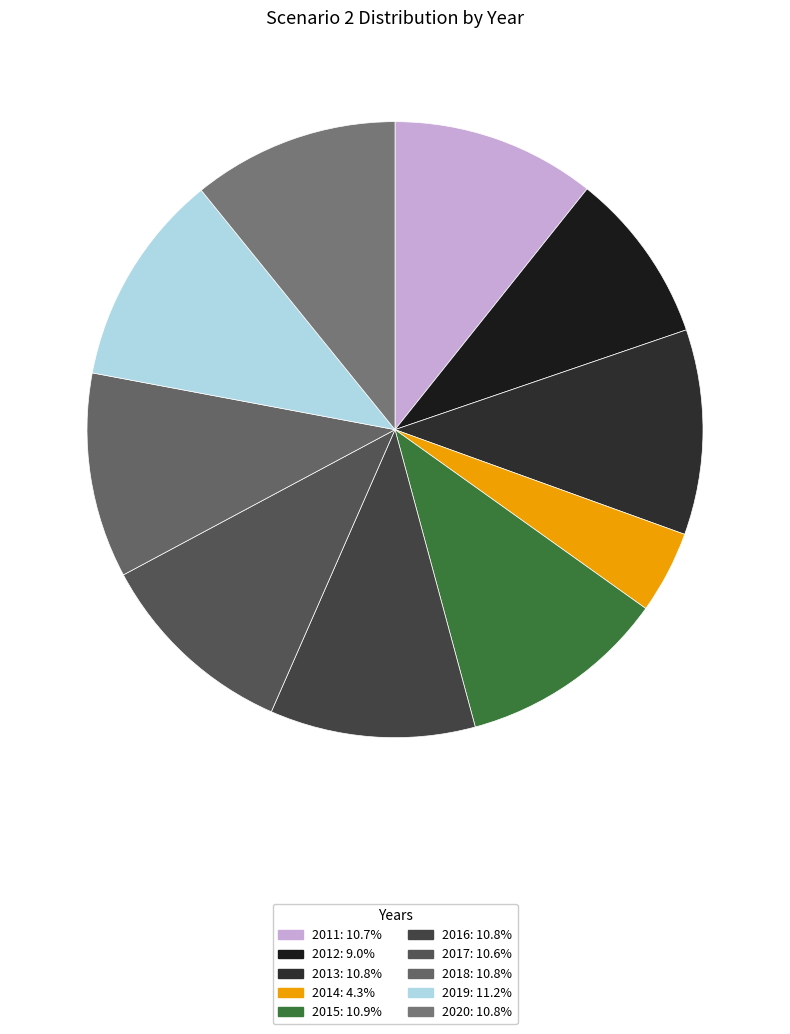

To the nearest percent, what portion does 2011 represent?

11%